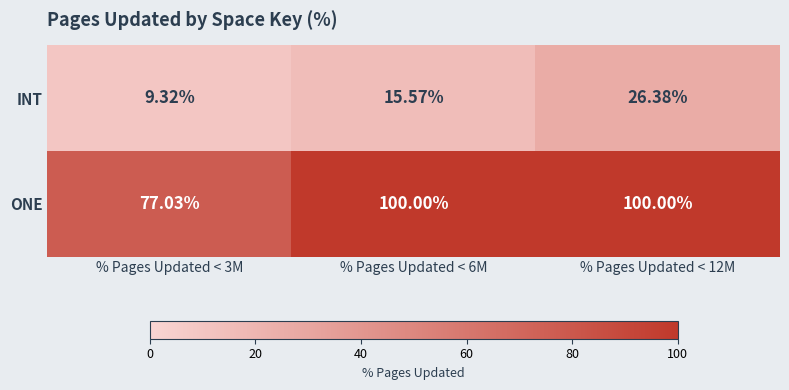

Which series has the largest range (max minus min)?

ONE